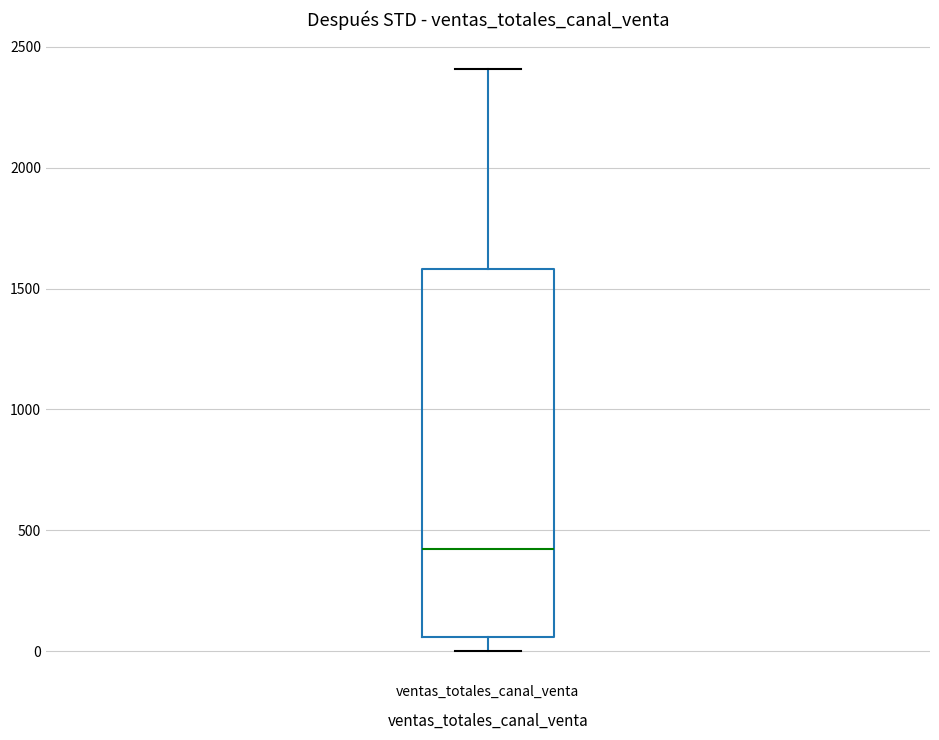

Transcribe this box plot: give where the median line is, the range the box spans, and where the two whiskers end, as read against the y-axis. The values are not printed on the chart, so give them approximately, as read against the axis.

median 400, box 50 to 1600, whiskers 0 to 2400